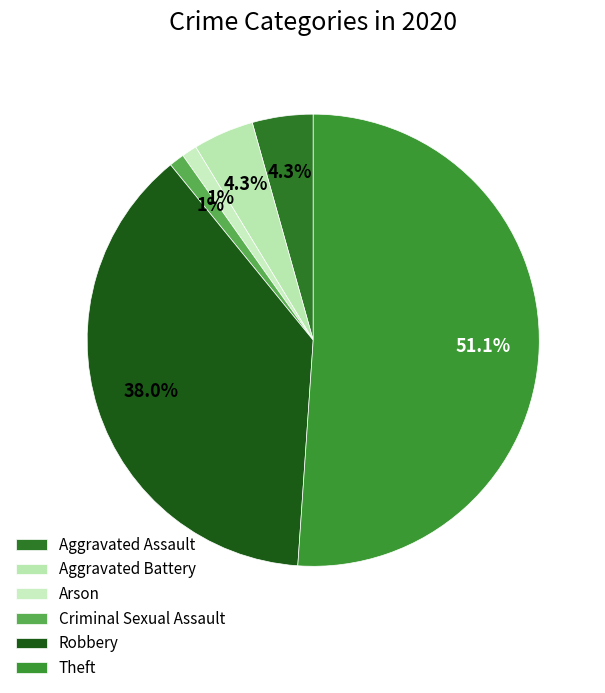

Combined, what portion of the pie is Aggravated Assault and Aggravated Battery?

8.7%